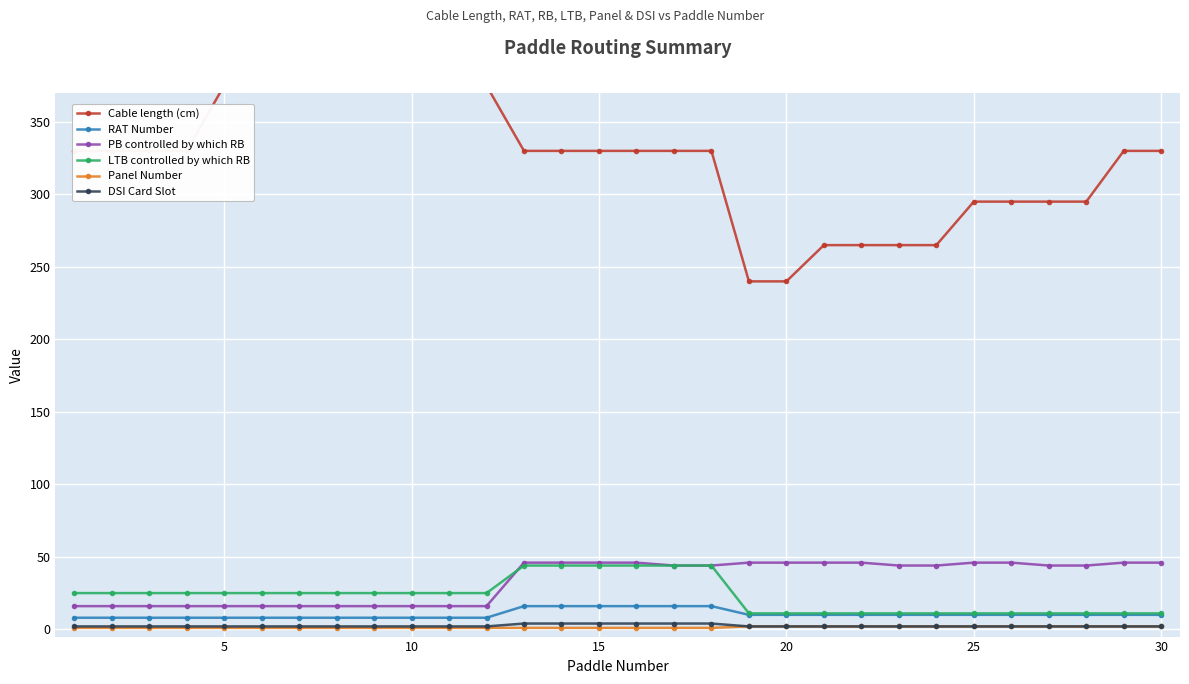

True or false: RAT Number and PB controlled by which RB cross at least once.

False